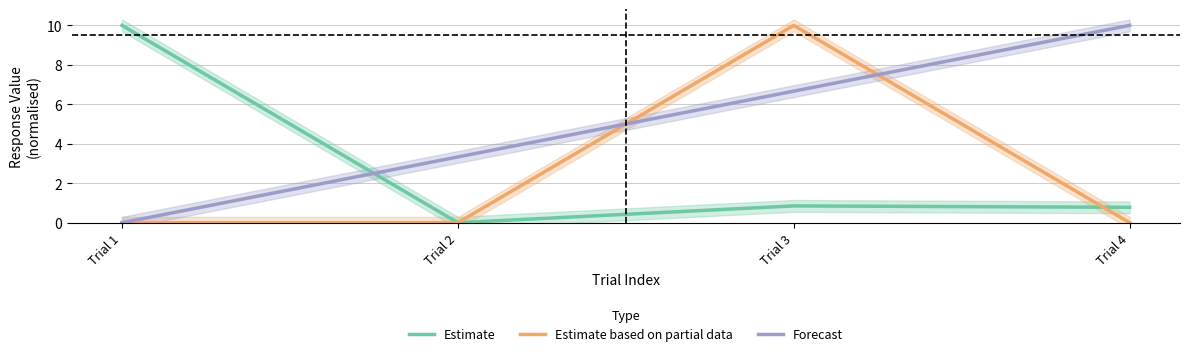

After their last crossing, which series has the higher values: Estimate based on partial data or Estimate?

Estimate